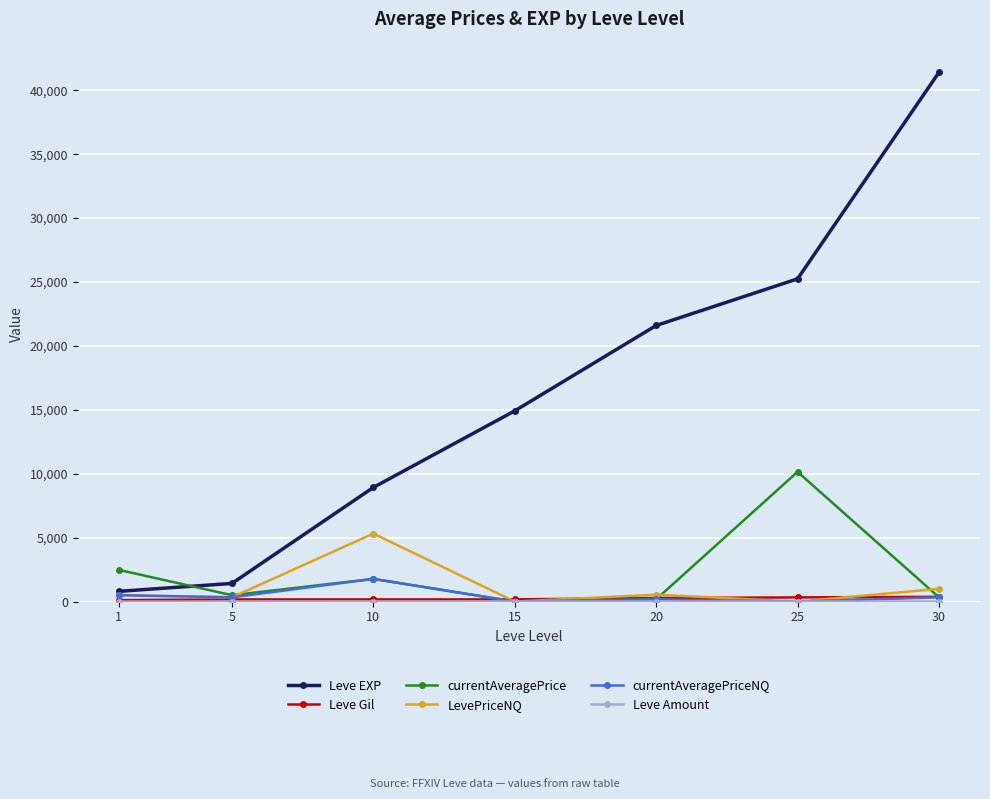

Which series changed the most between 1 and 25?

Leve EXP